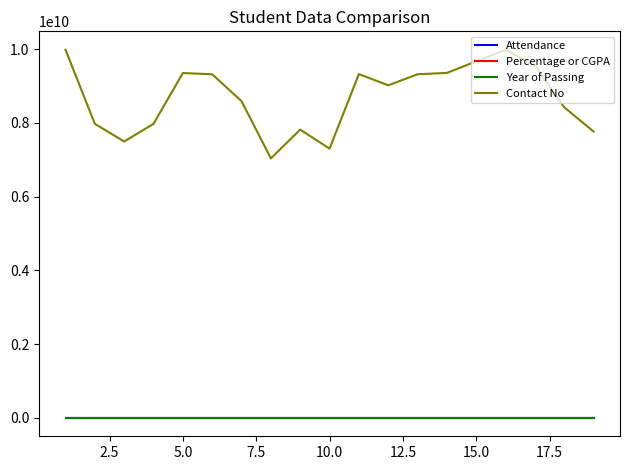

Which series has the largest range (max minus min)?

Contact No